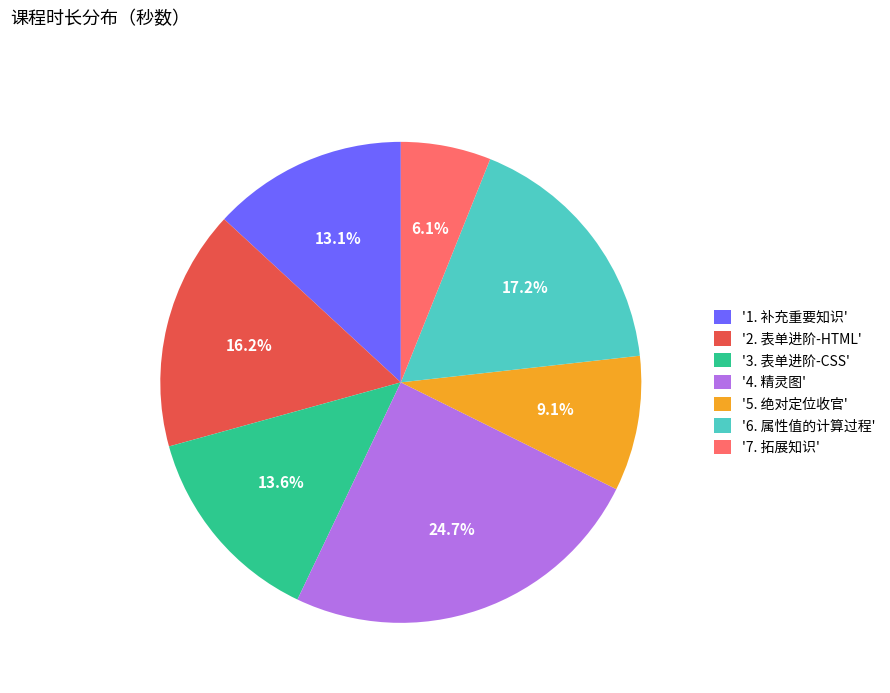

Combined, what portion of the pie is '4. 精灵图' and '7. 拓展知识'?

30.8%